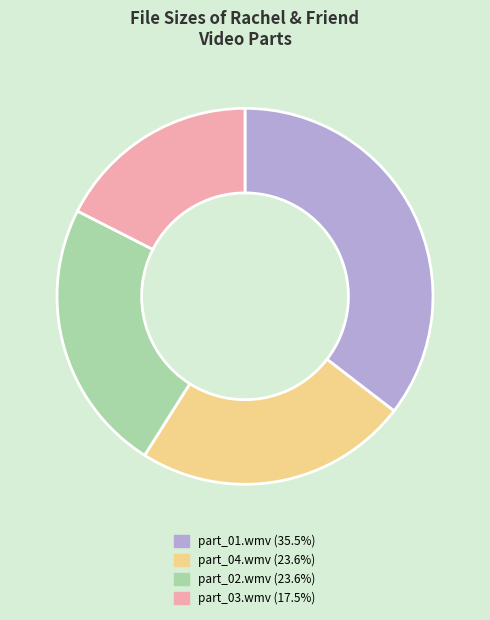

Do part_04.wmv (23.6%) and part_01.wmv (35.5%) together represent more than half of the pie?

Yes